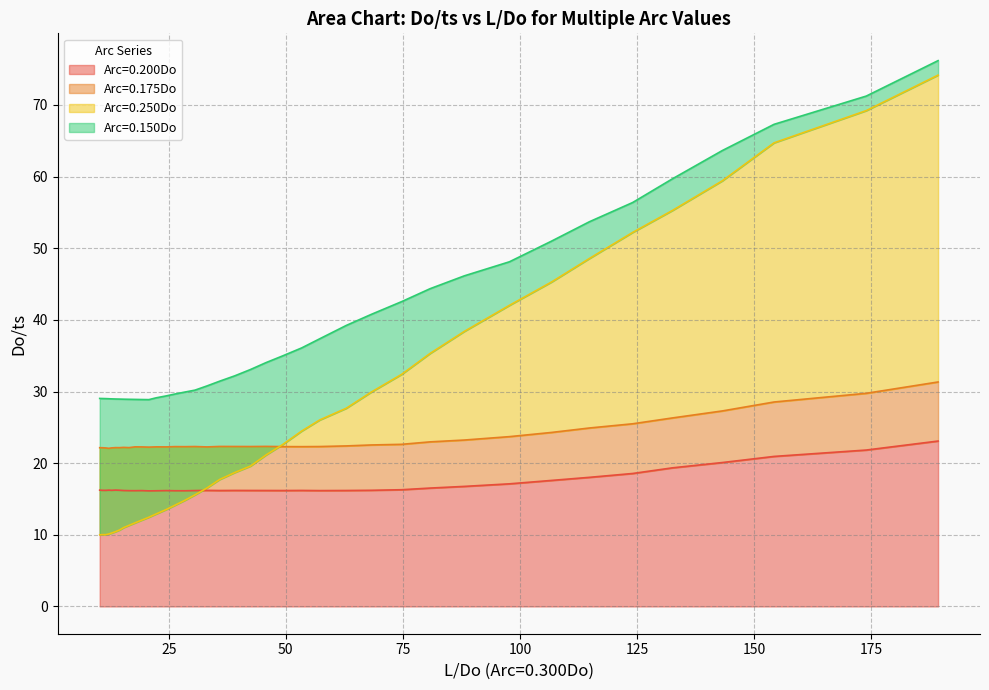

What is the lowest value of the Arc=0.200Do series?

16.1